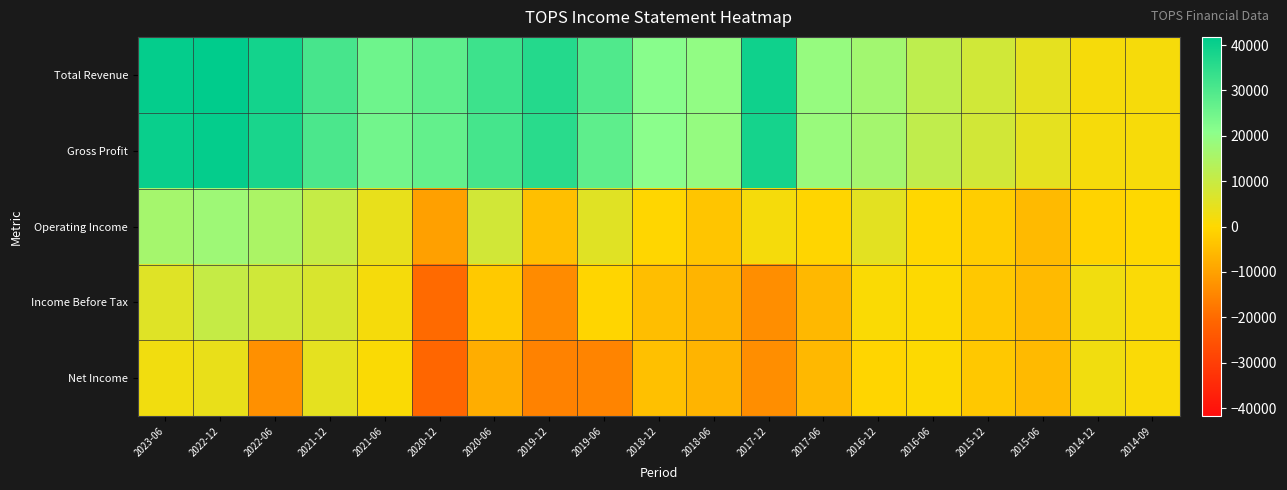

Rank the series by their maximum value, from highest to lowest.

Total Revenue, Gross Profit, Operating Income, Income Before Tax, Net Income